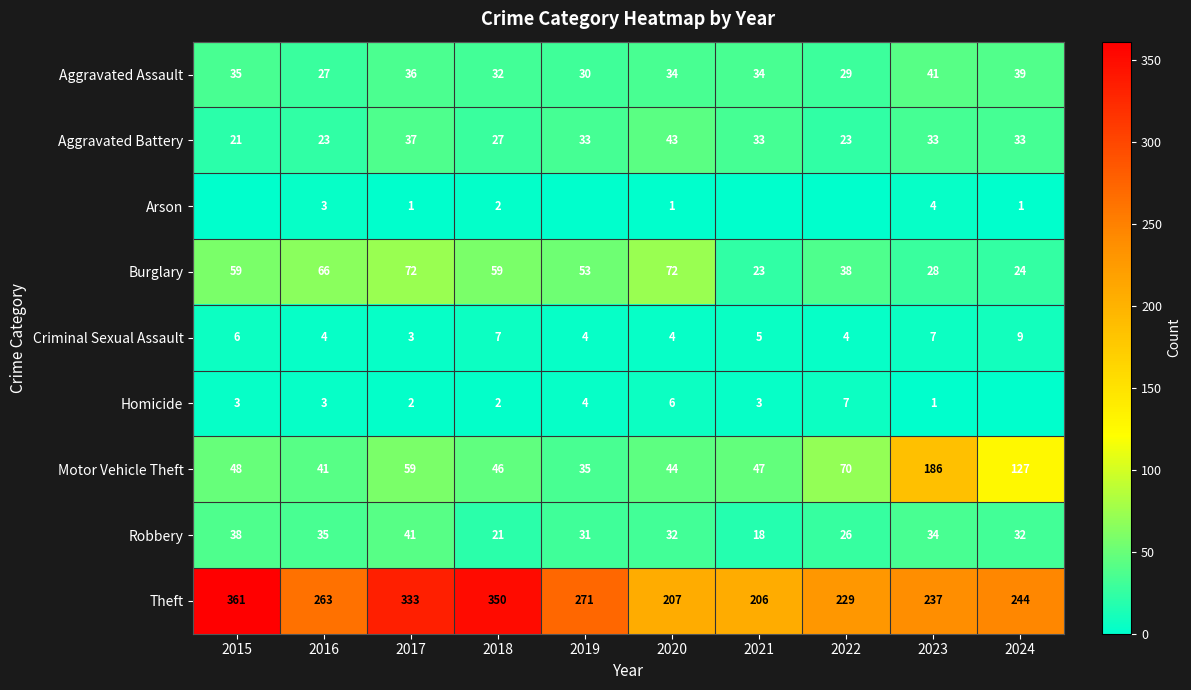

What is the highest value of the Robbery series?

41